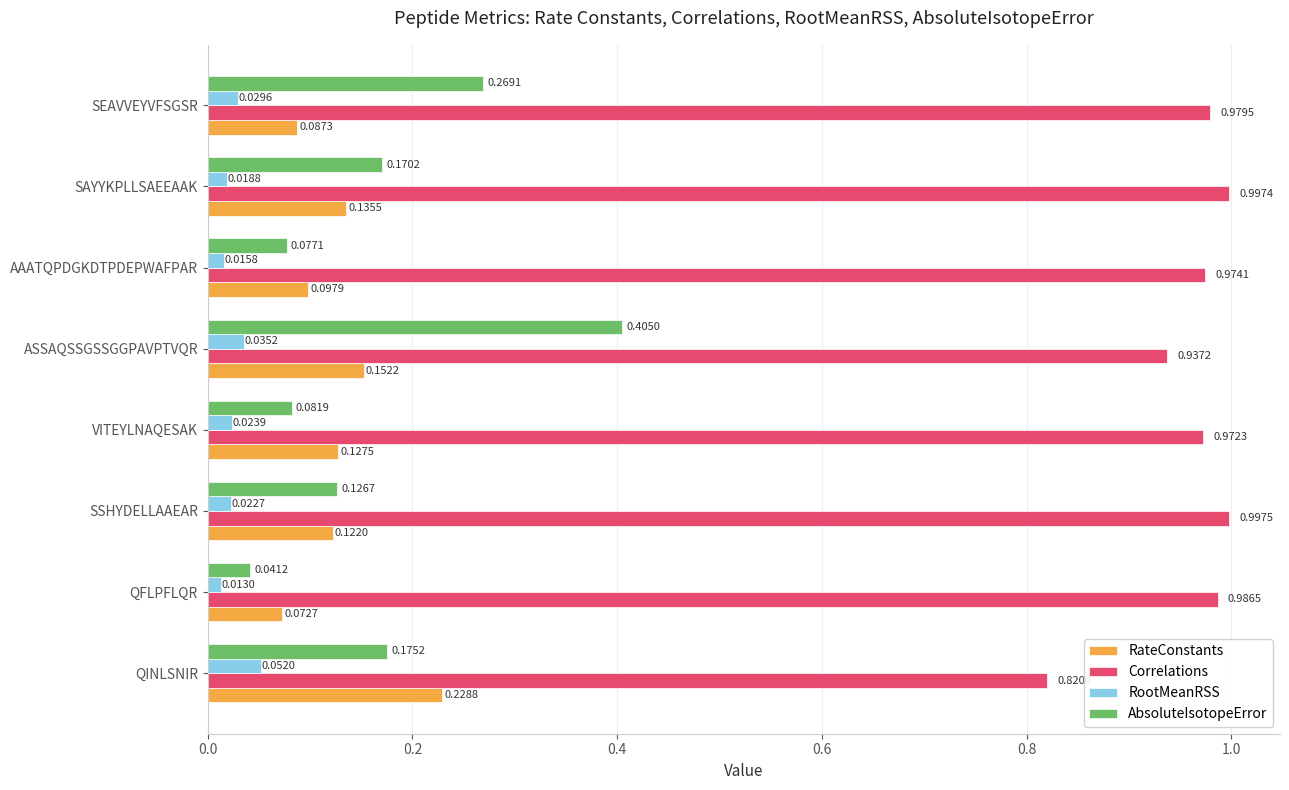

Which series has the largest range (max minus min)?

AbsoluteIsotopeError